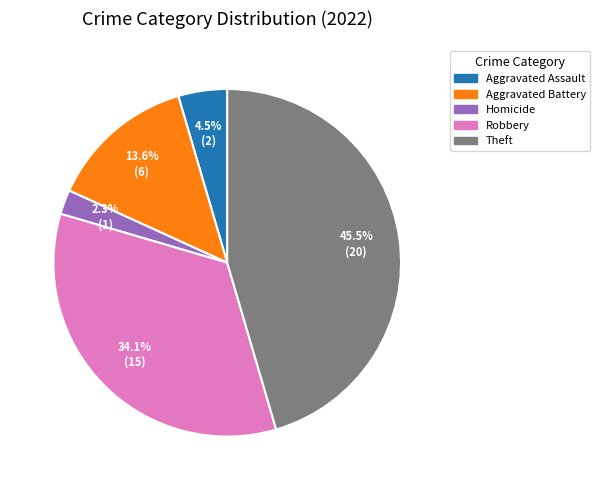

Is there a majority slice in this chart?

No